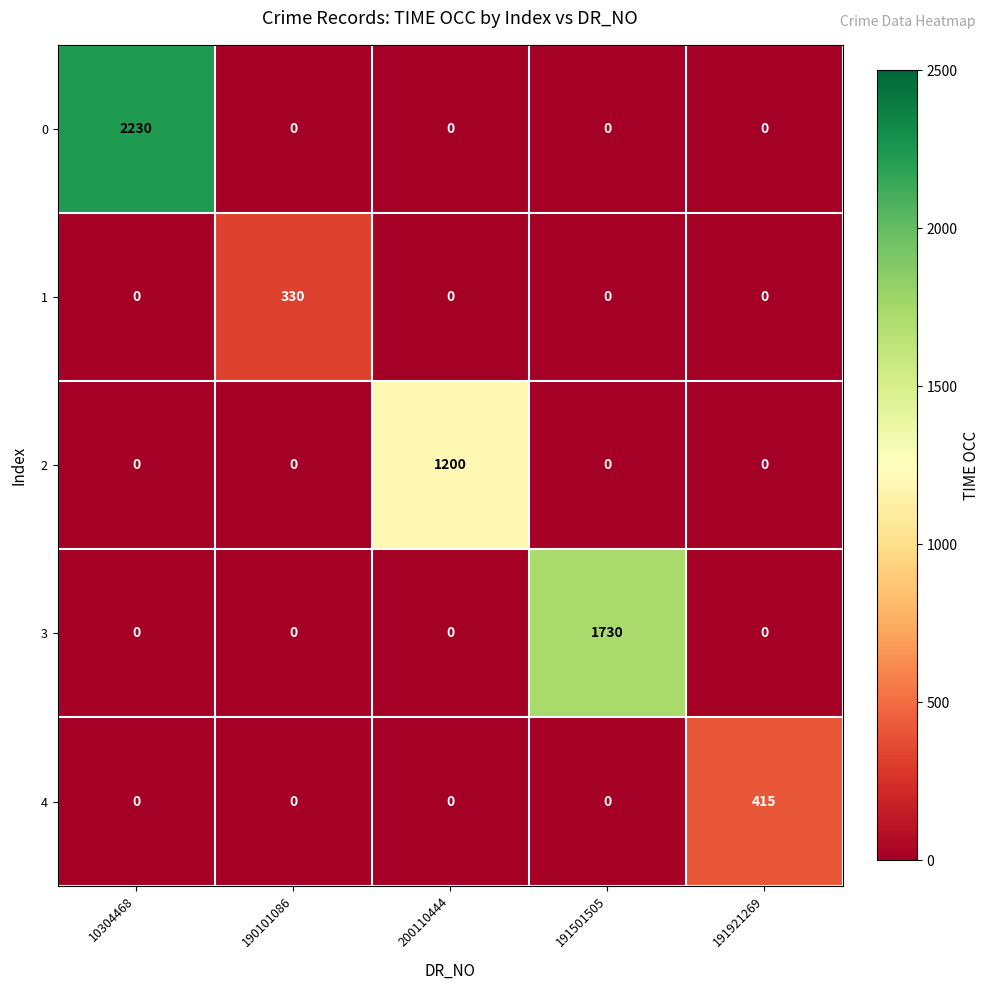

What is the total value across all series at 10304468?

2230